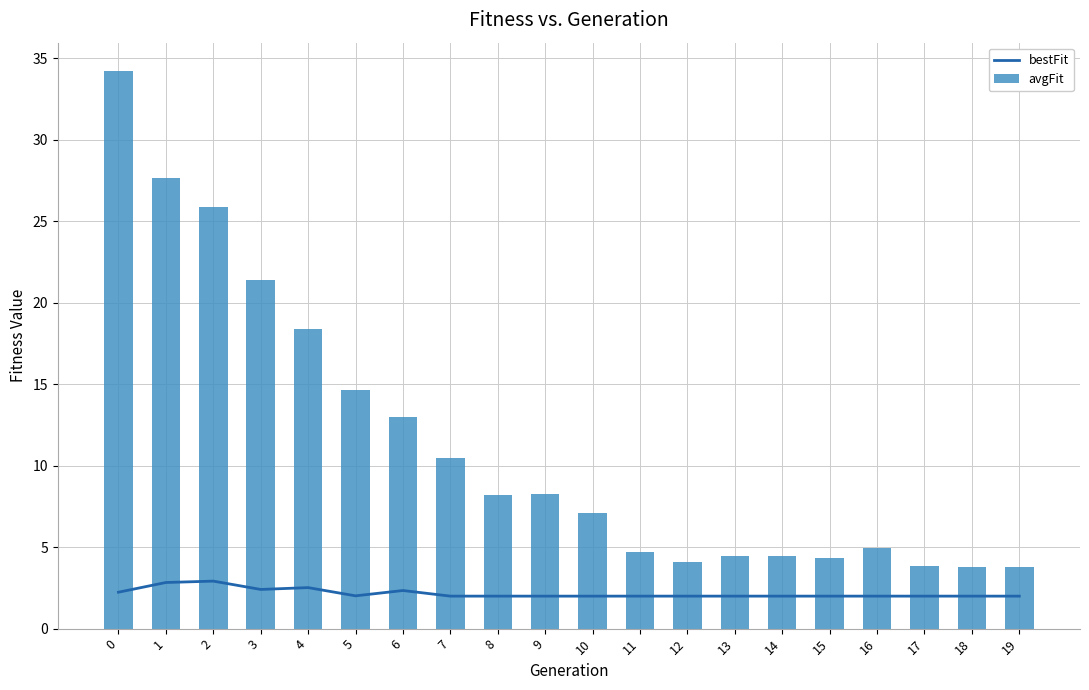

How many values in the avgFit series exceed 8?

10